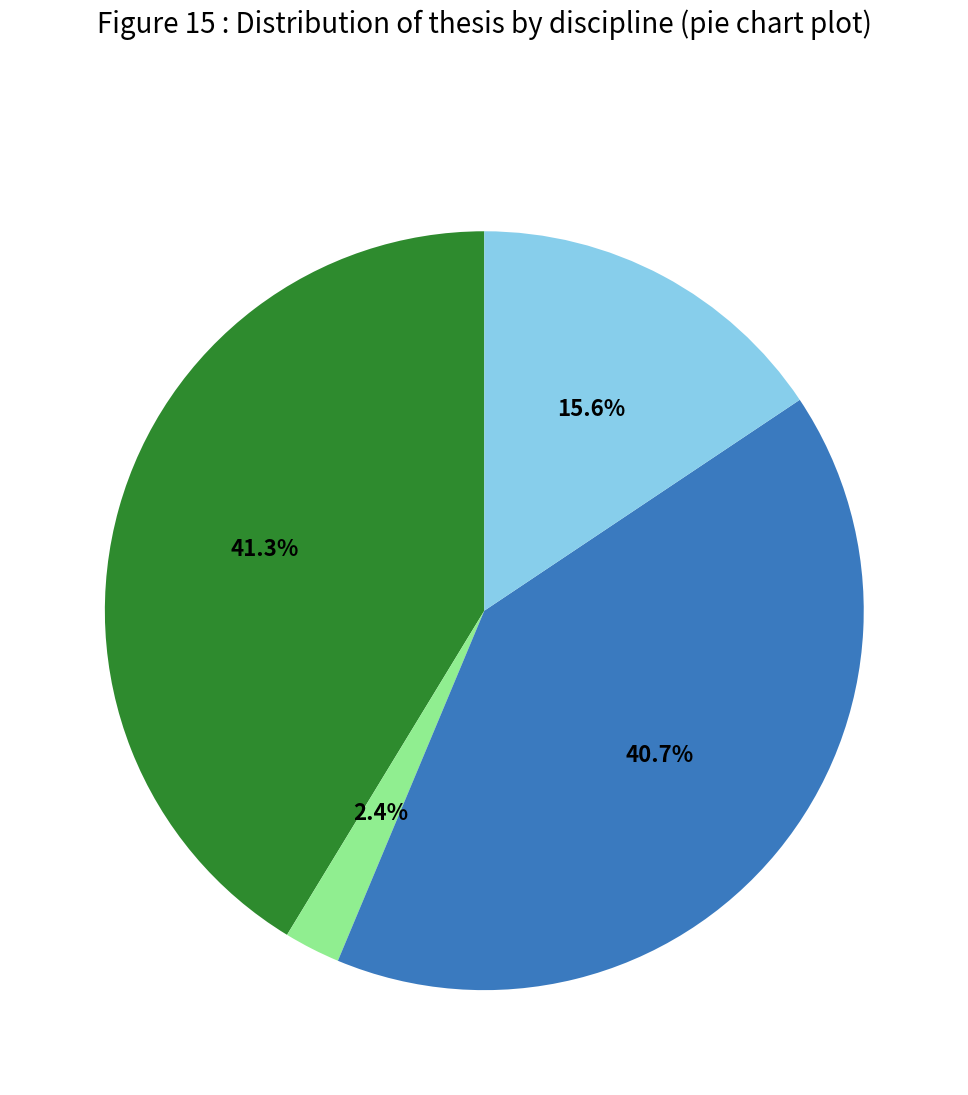

Is there a majority slice in this chart?

No